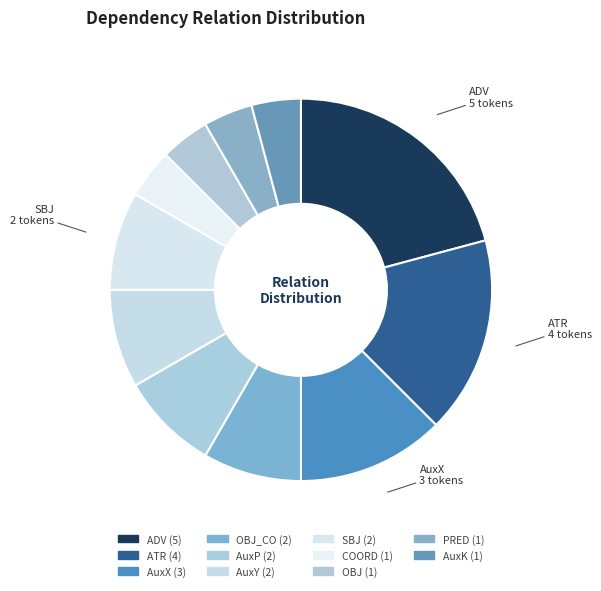

To the nearest percent, what is the difference between the largest and smallest slice percentages?

17%